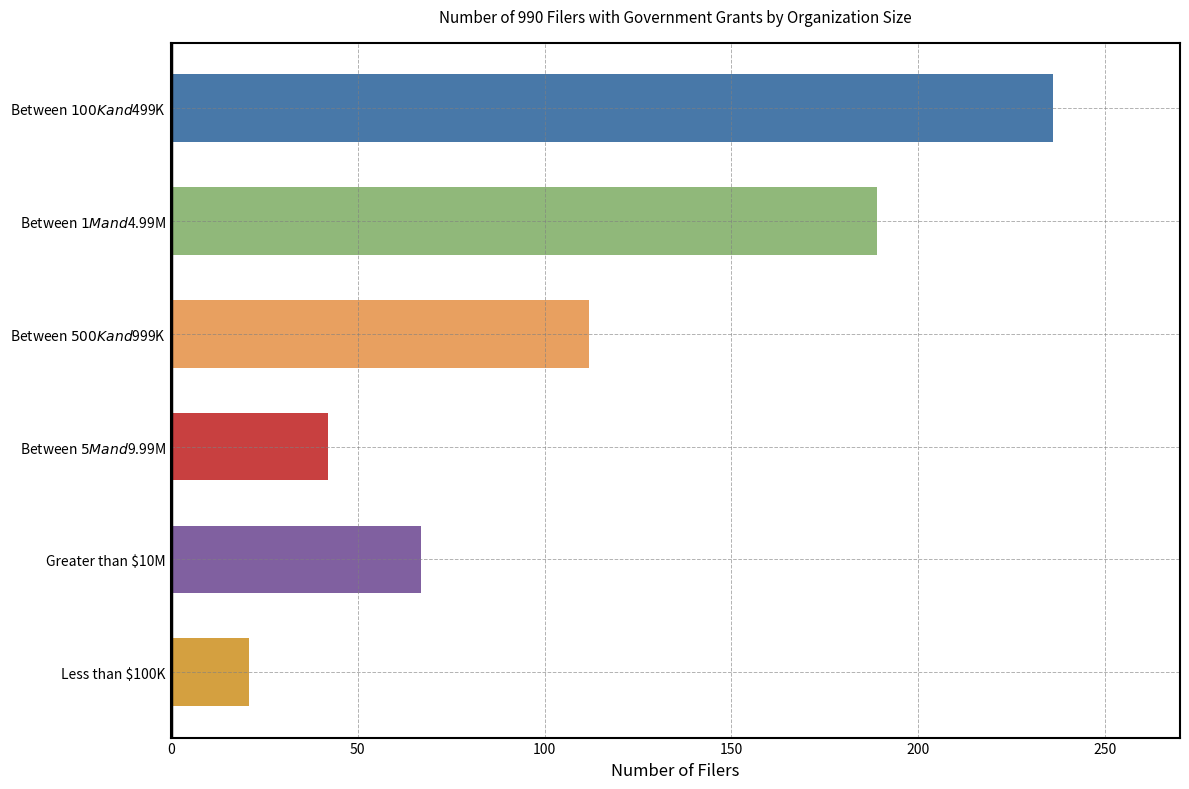

What is the smallest value displayed?

21